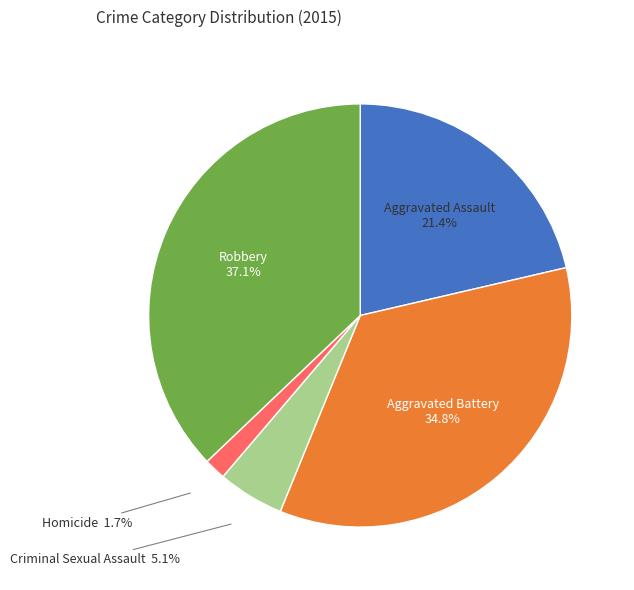

Is there any slice that represents more than half of the pie?

No